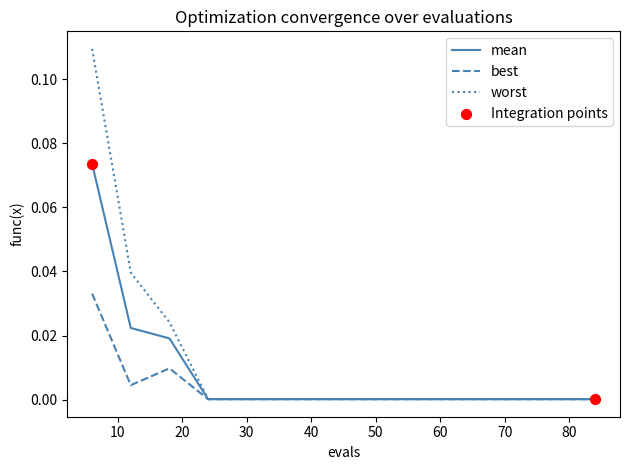

List the series in order of their peak value, highest first.

worst, mean, best